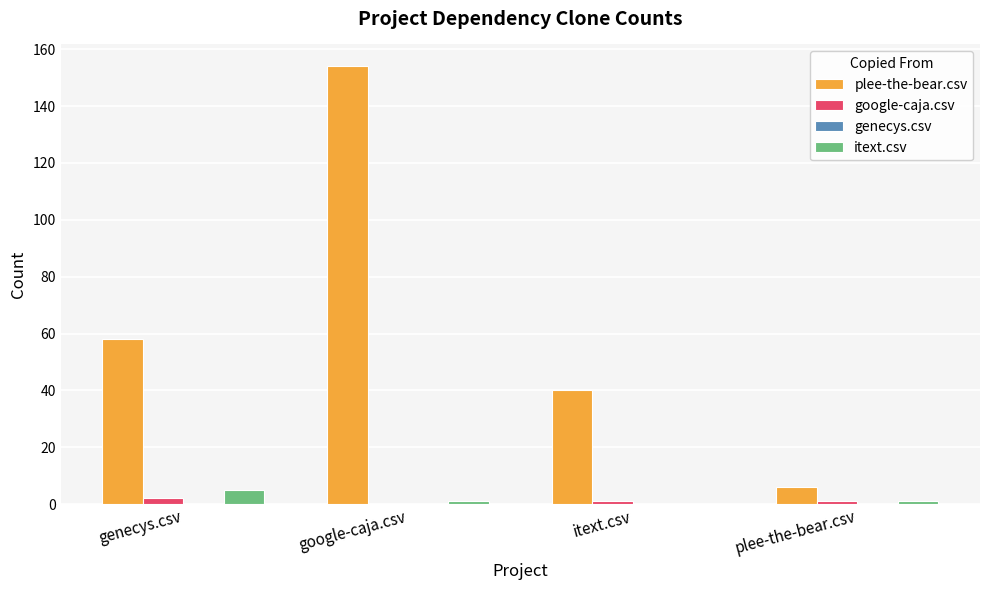

True or false: plee-the-bear.csv has a value of 58 at genecys.csv.

True